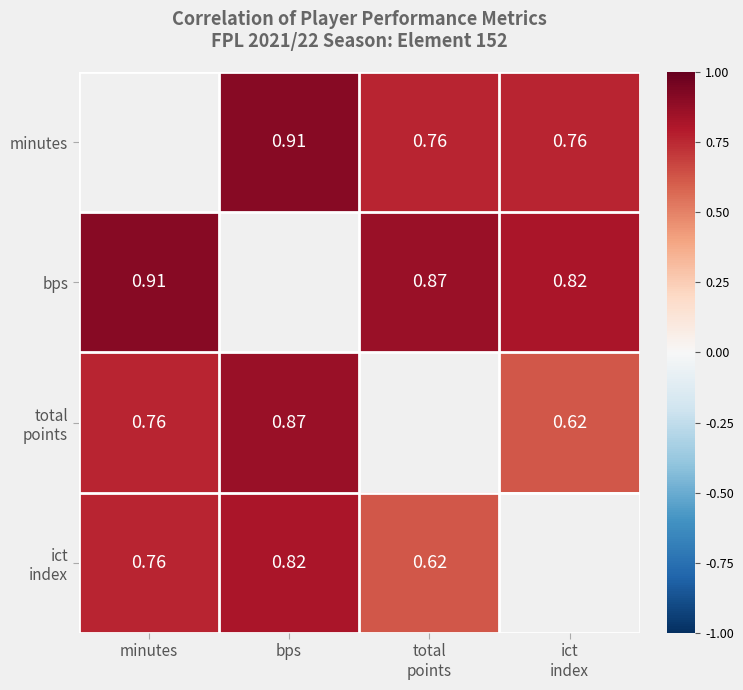

How many bps values are between 0 and 1?

3